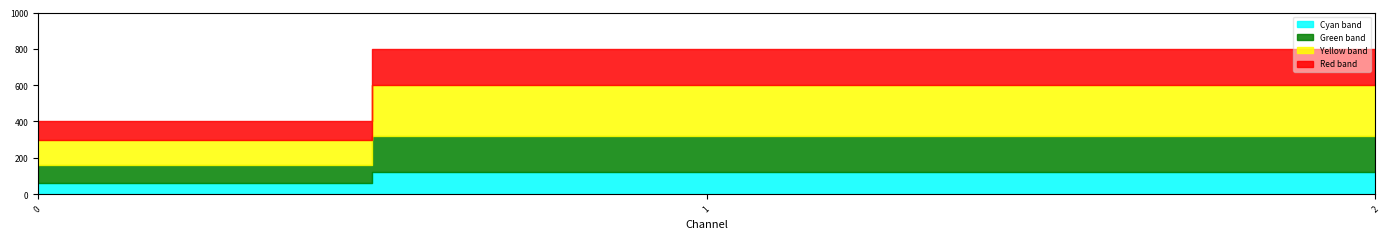

Rank the categories by value from highest to lowest.

1, 2, 0